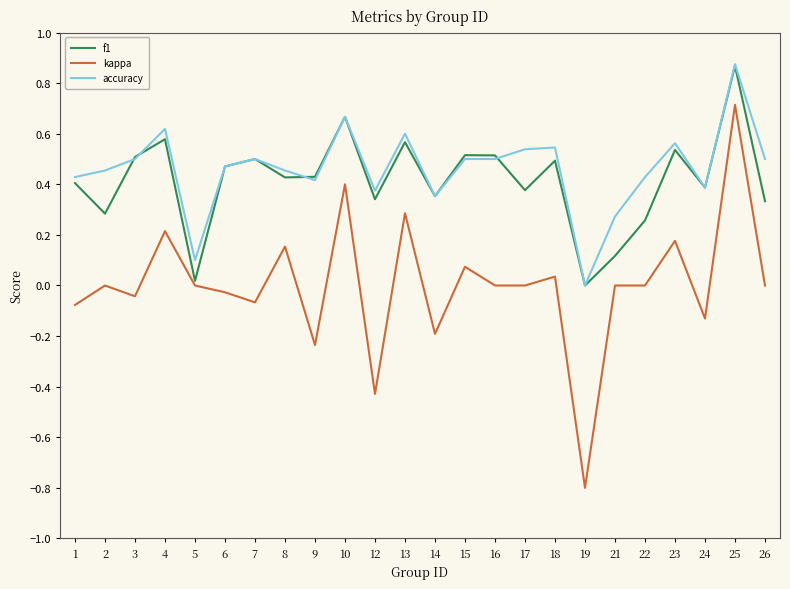

True or false: f1 has a value of 0.5 at 3.

True